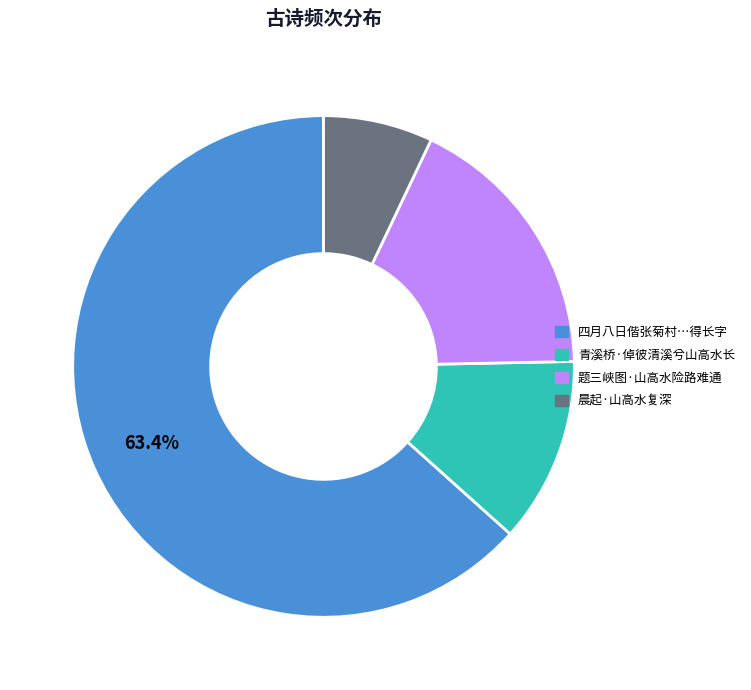

Does any single category account for the majority?

Yes